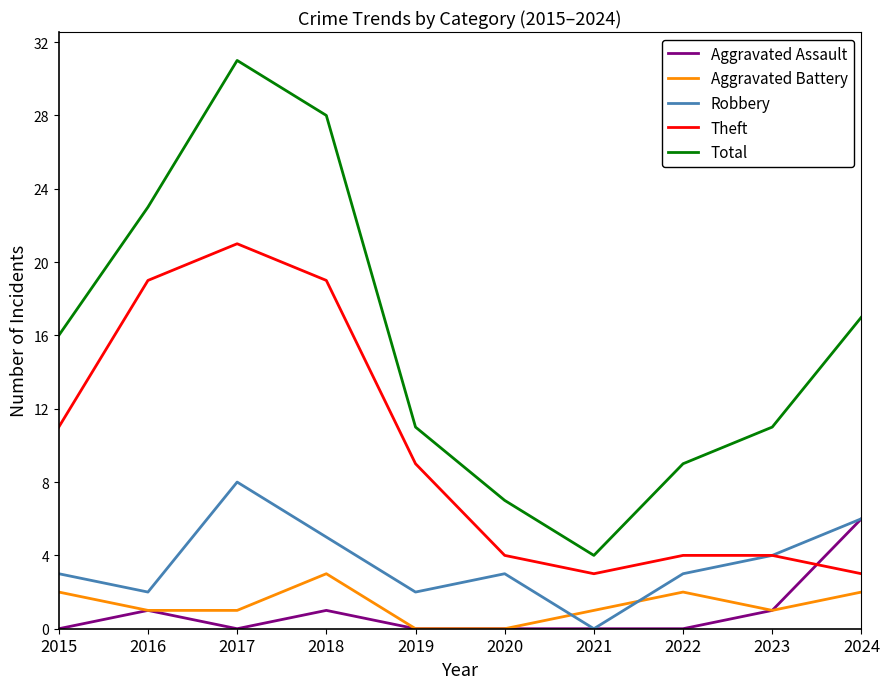

True or false: Robbery has more than 2 interior local peaks.

False